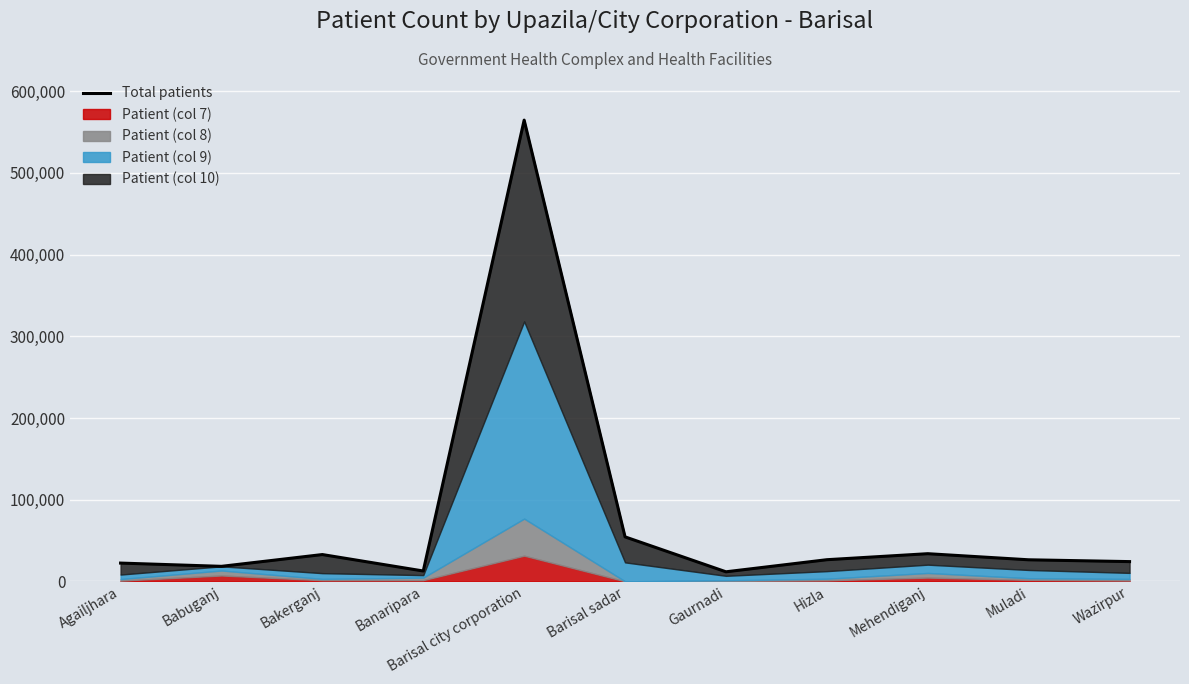

What is the sum of all values?

827758